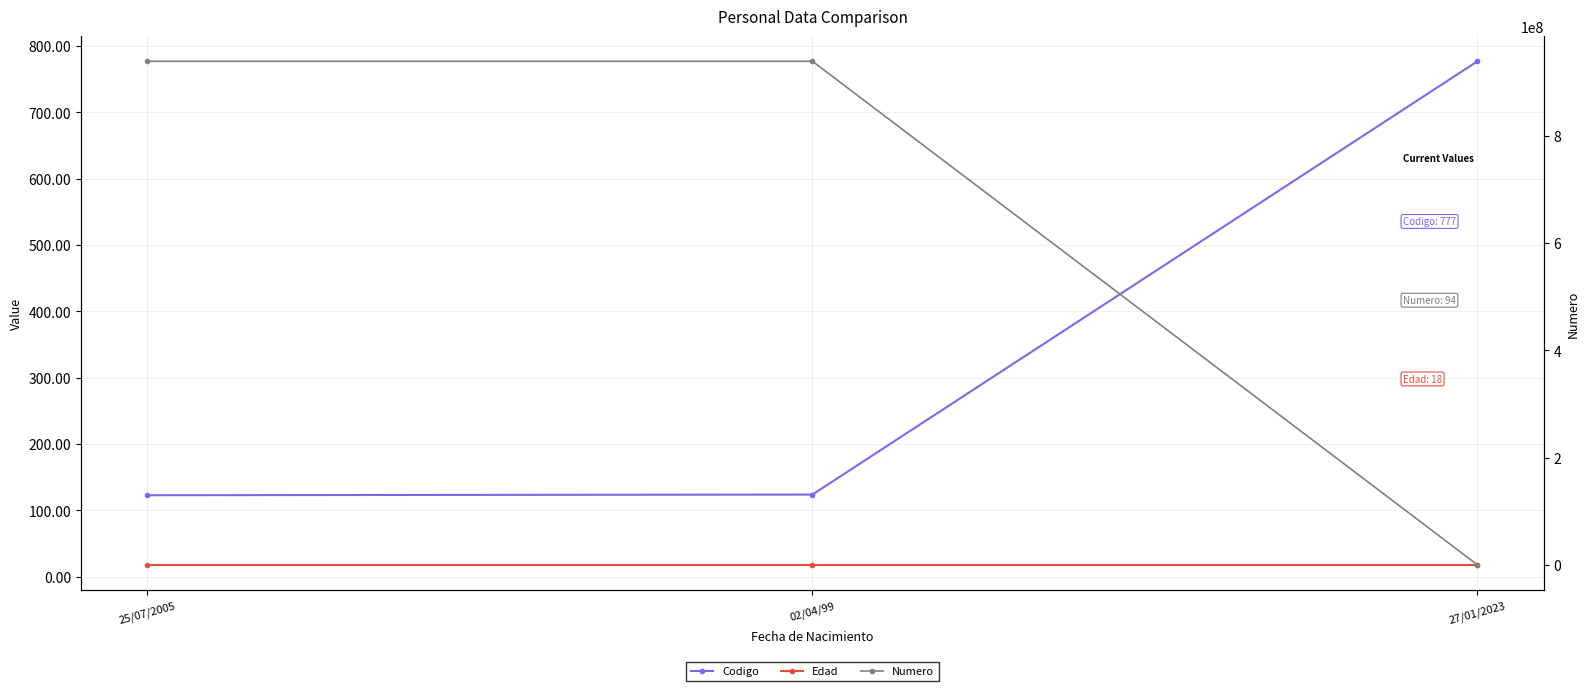

What is the difference between the Codigo values at 02/04/99 and 27/01/2023?

653